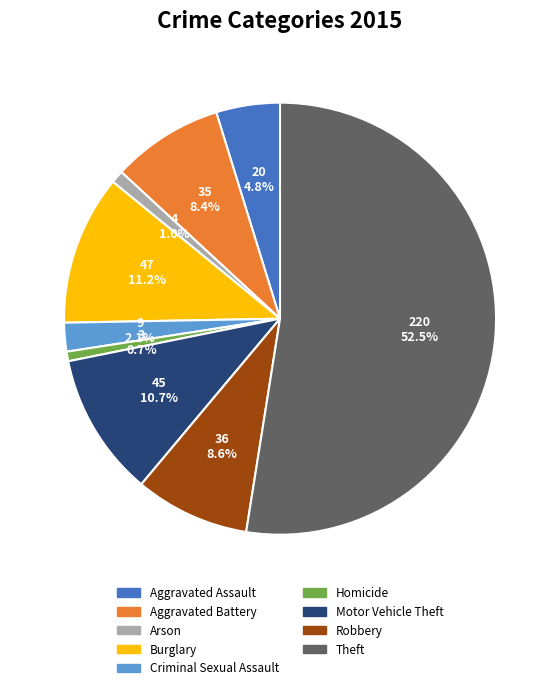

What is the ratio of the value at Aggravated Assault to the value at Theft?

0.1